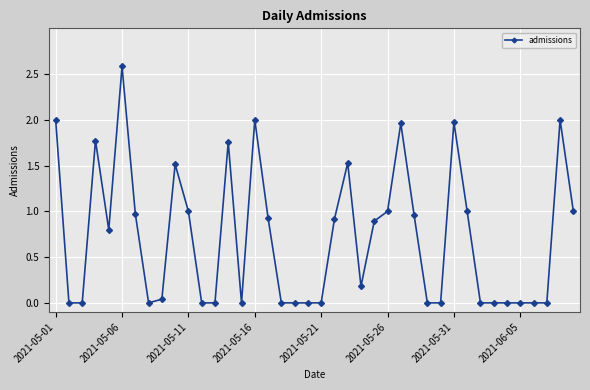

What is the greatest value displayed?

2.6